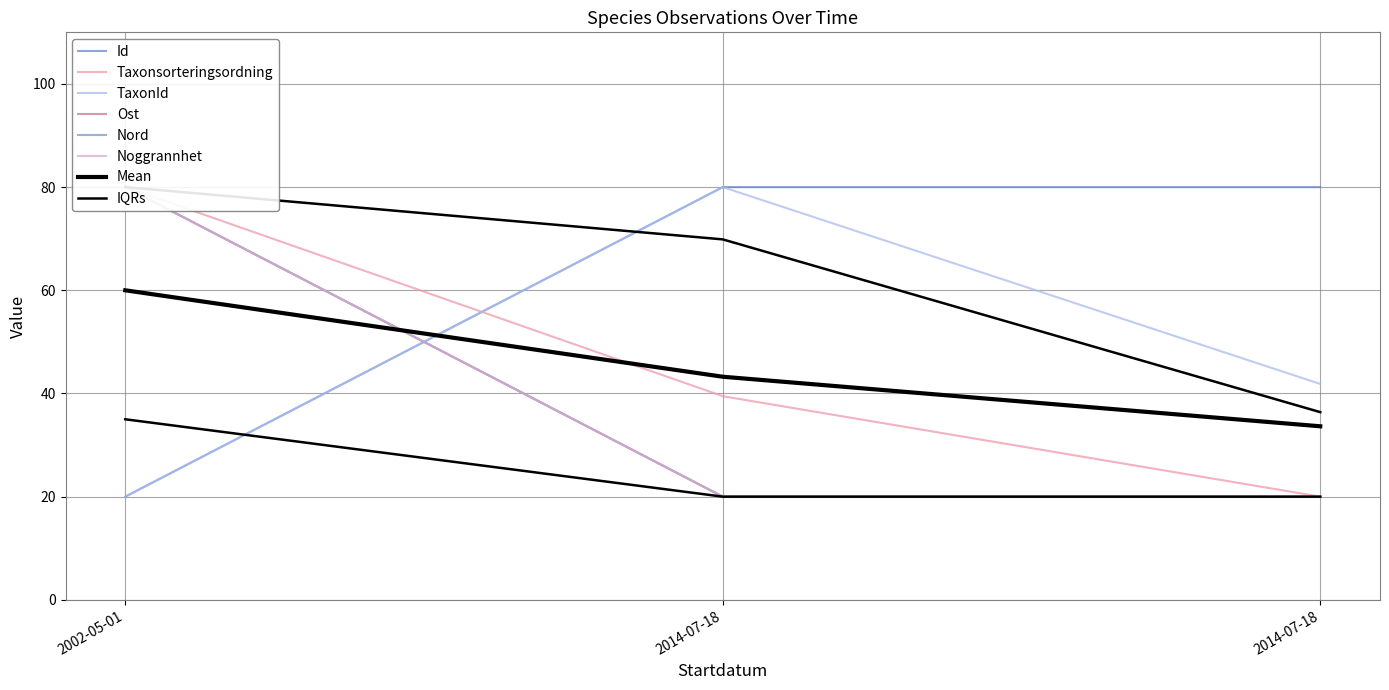

What is the value of the Id point at the 1st from the left?

20.0